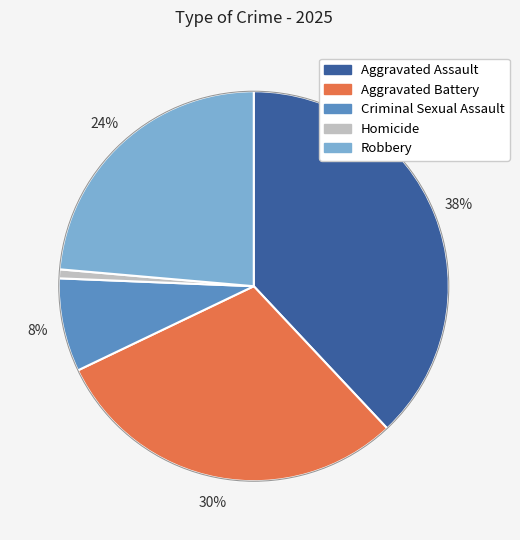

Do Criminal Sexual Assault and Aggravated Assault together represent more than half of the pie?

No